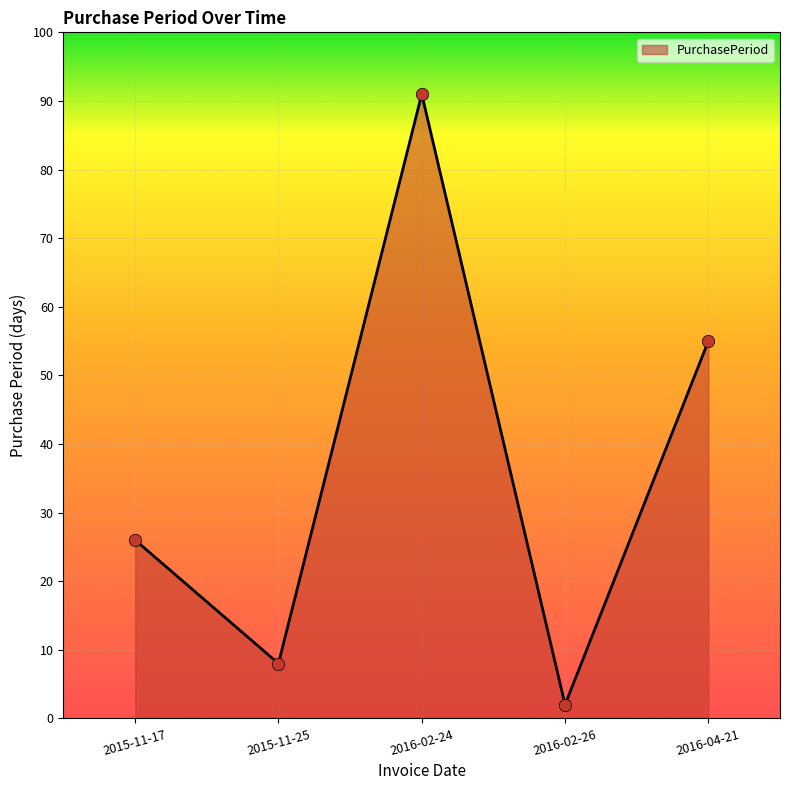

What is the change in value from 2016-02-26 to 2016-04-21?

+53